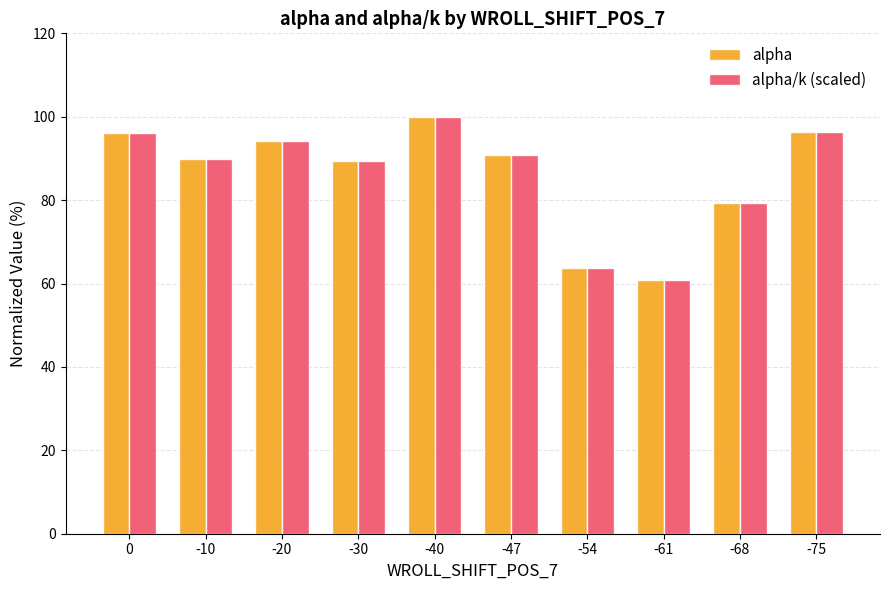

What is the sum of all alpha/k (scaled) values?

860.6